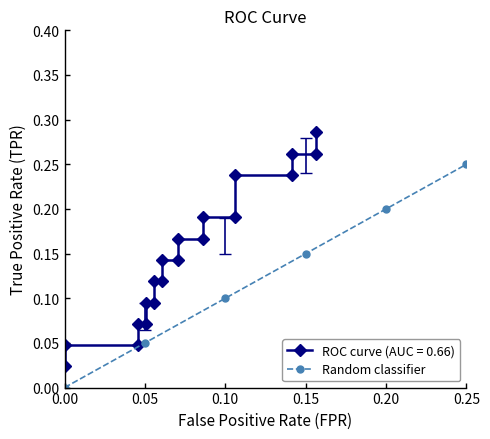

The chart shows a value of 0.3 at 11. True or false?

False